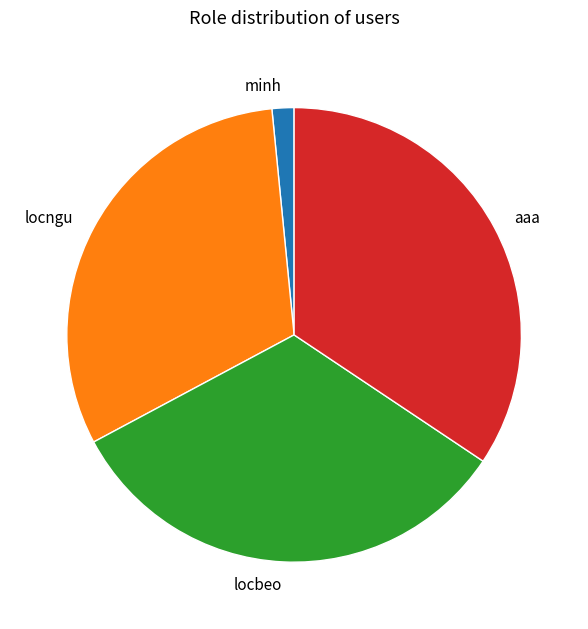

Do locngu and minh together represent more than half of the pie?

No